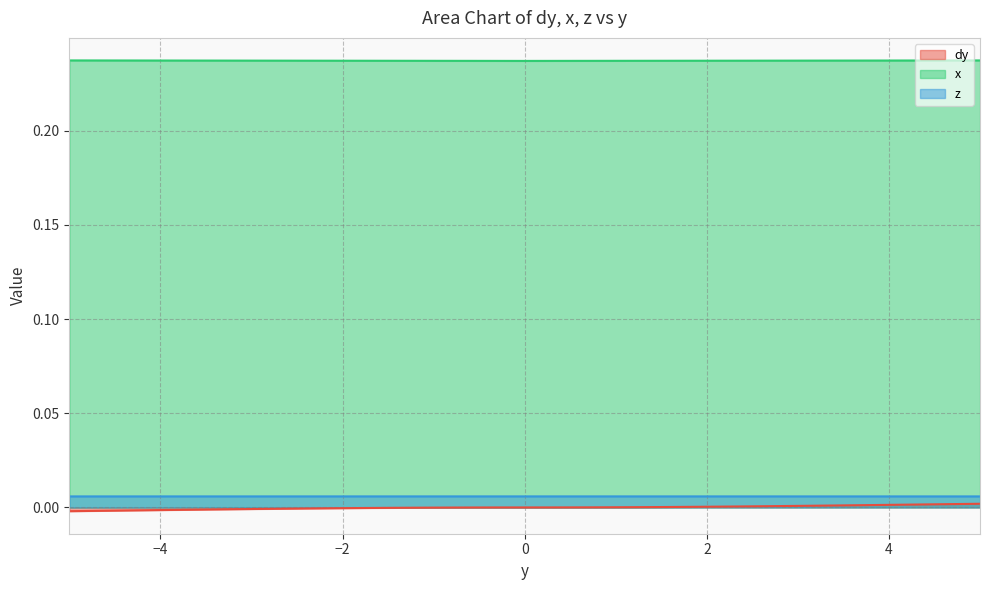

True or false: x and z intersect in this chart.

False